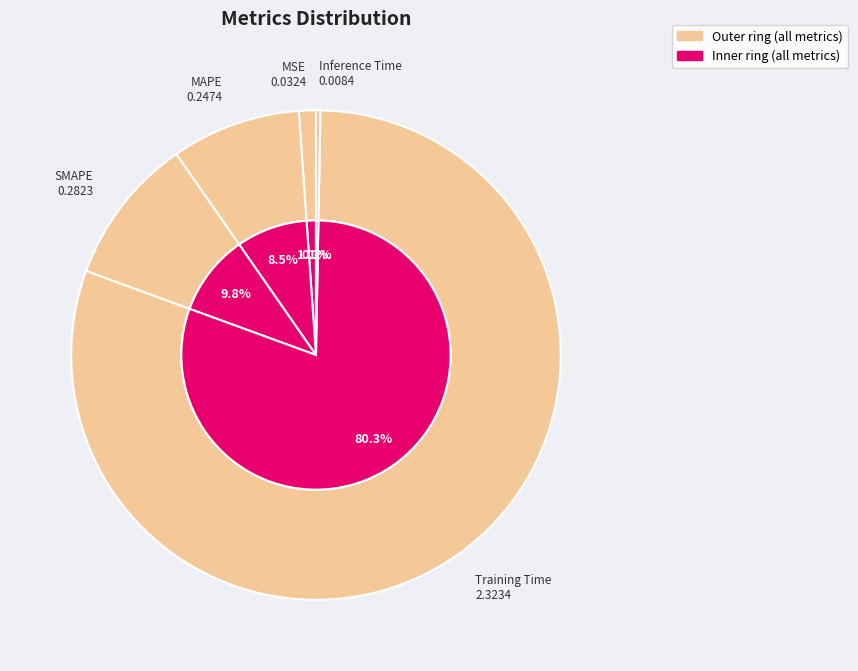

What portion of the pie excludes Training Time?

19.7%